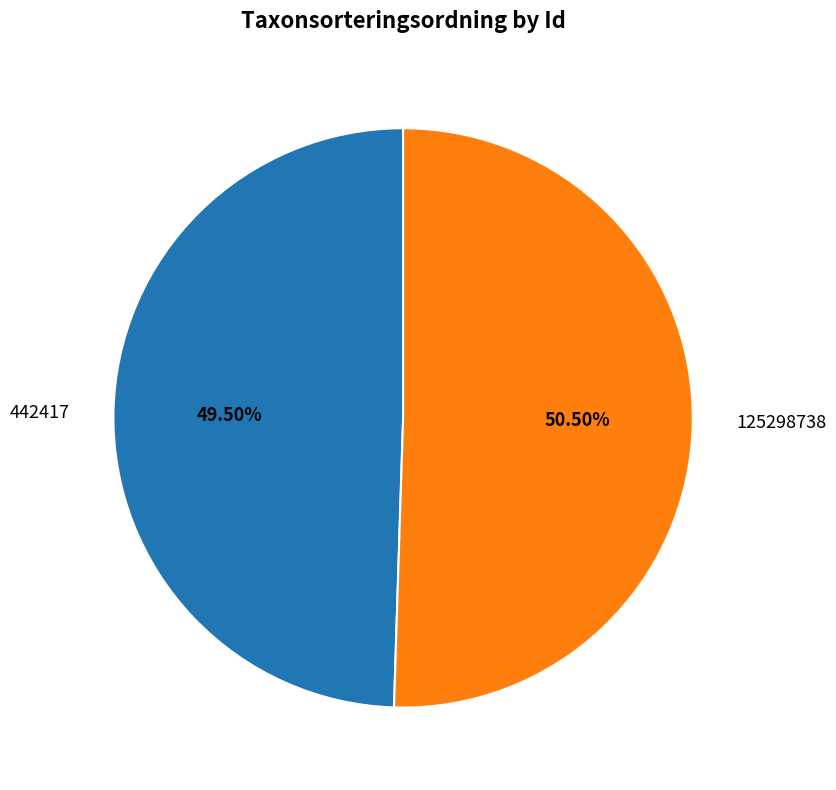

Which category has the smallest portion of the pie?

442417